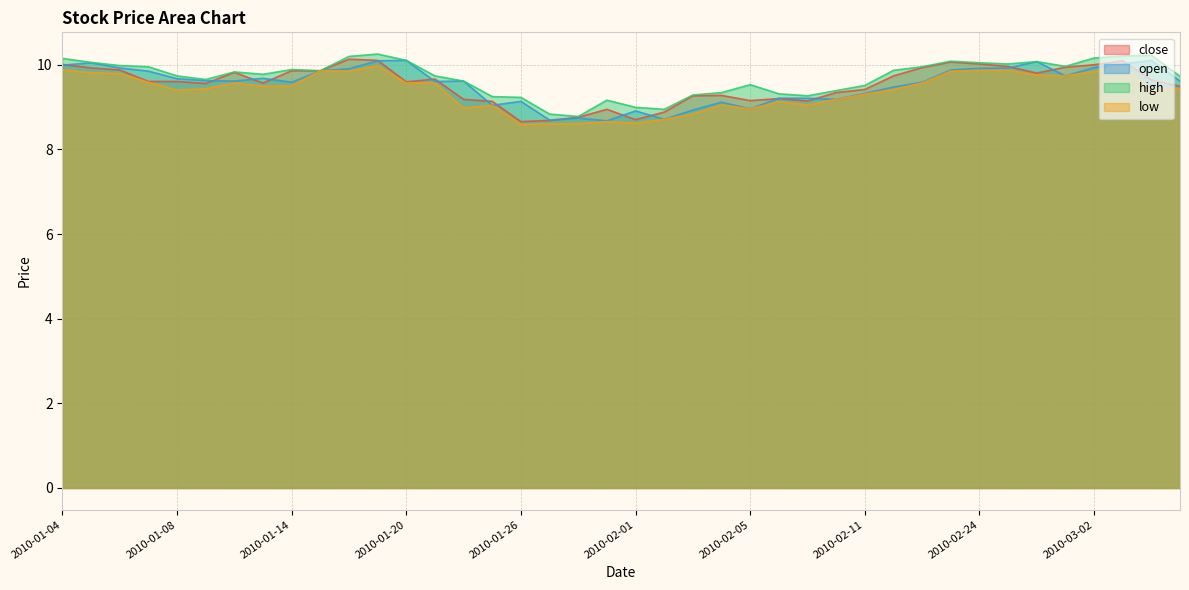

At which label is high closest to 9?

2010-02-01